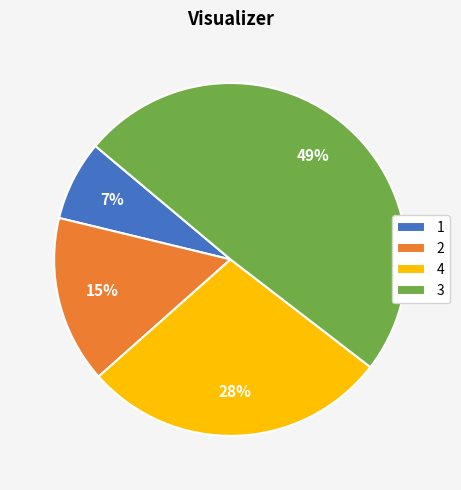

Rank the categories by value from lowest to highest.

1, 2, 4, 3